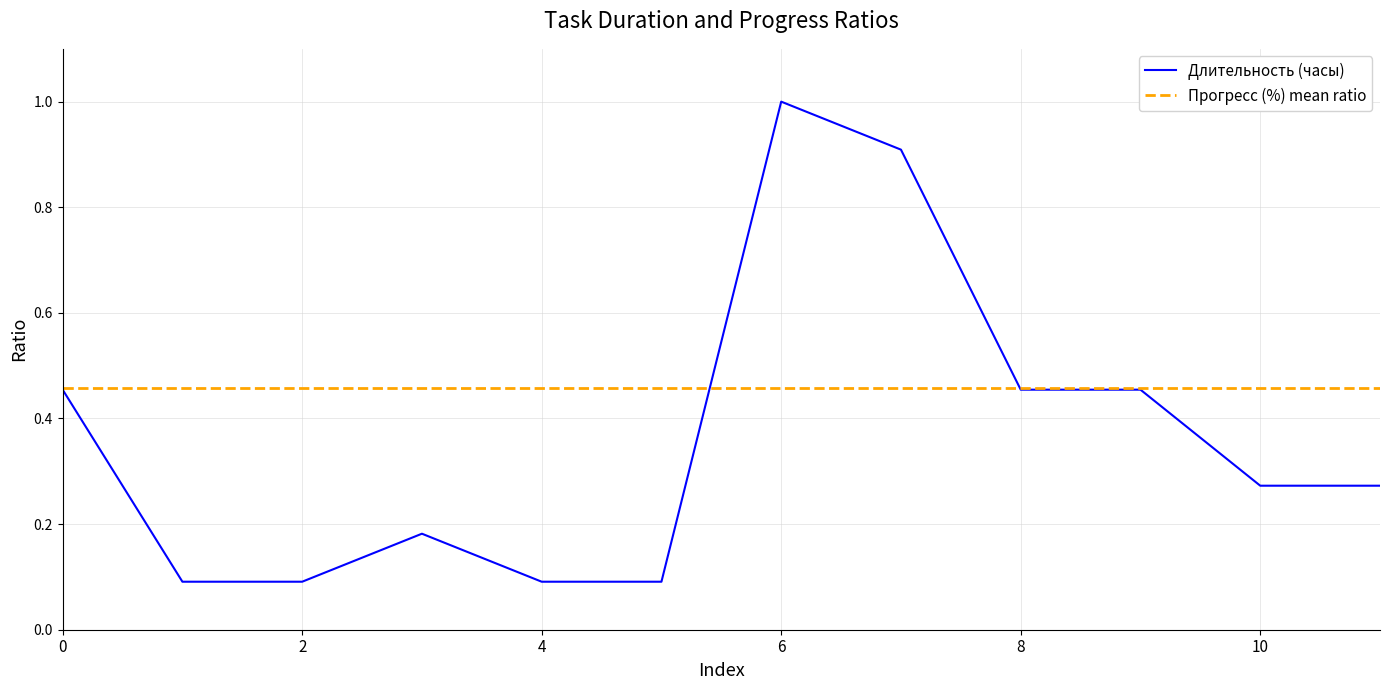

True or false: there are more than 1 points higher than both neighbors.

True